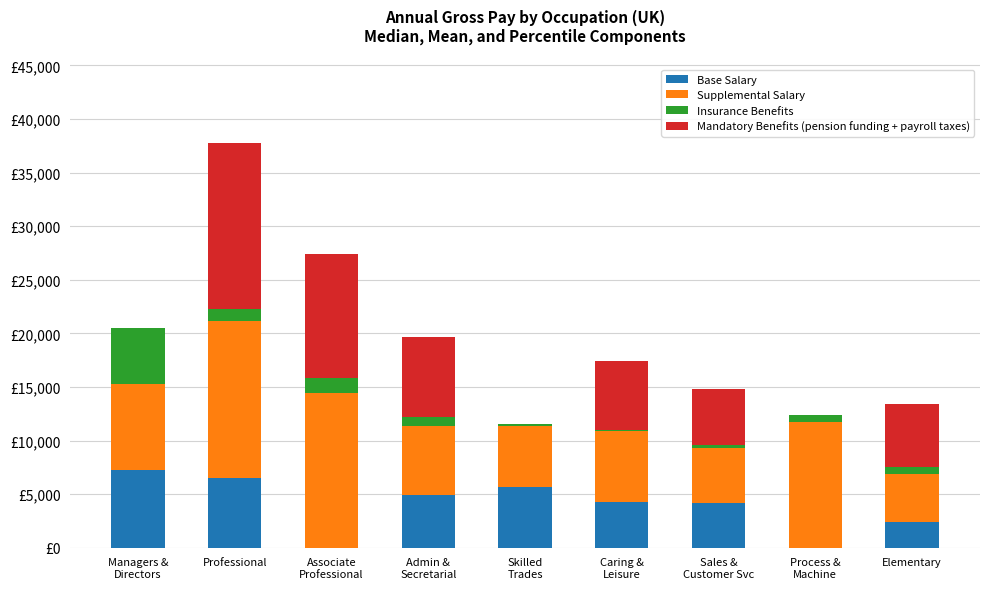

Rank the categories by Insurance Benefits value from lowest to highest.

Caring &
Leisure, Skilled
Trades, Sales &
Customer Svc, Process &
Machine, Elementary, Admin &
Secretarial, Professional, Associate
Professional, Managers &
Directors